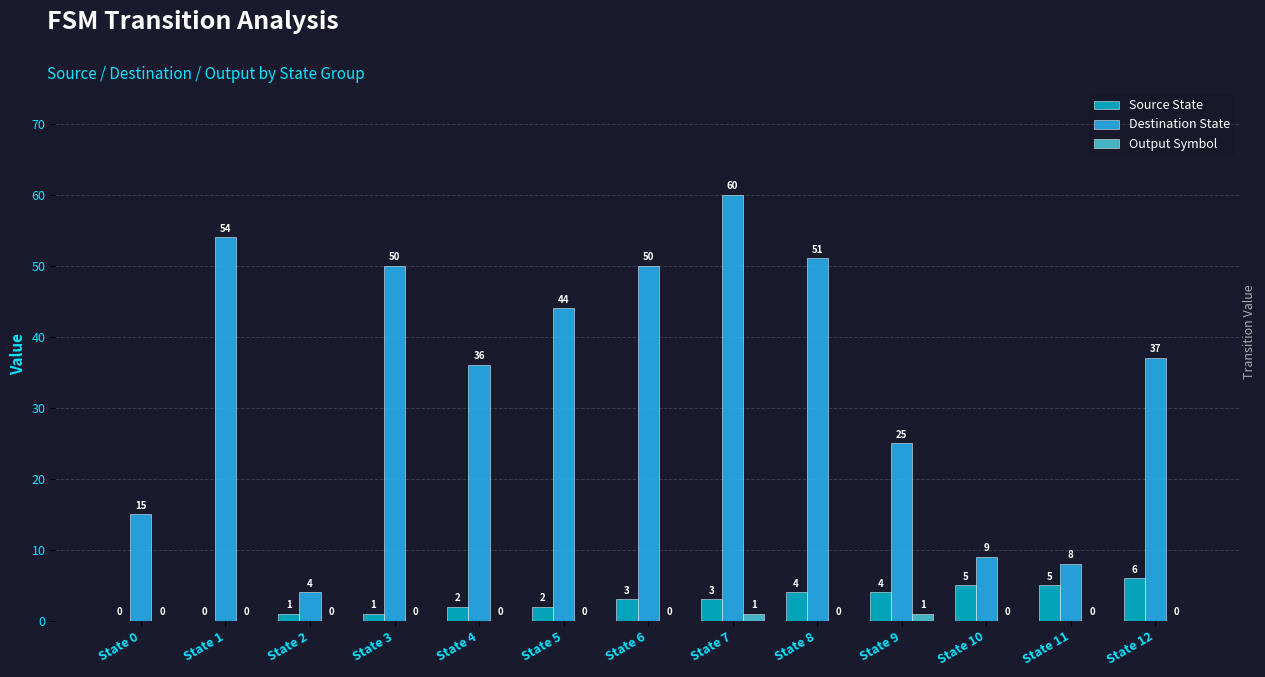

What are all the series names shown in the legend?

Source State, Destination State, Output Symbol